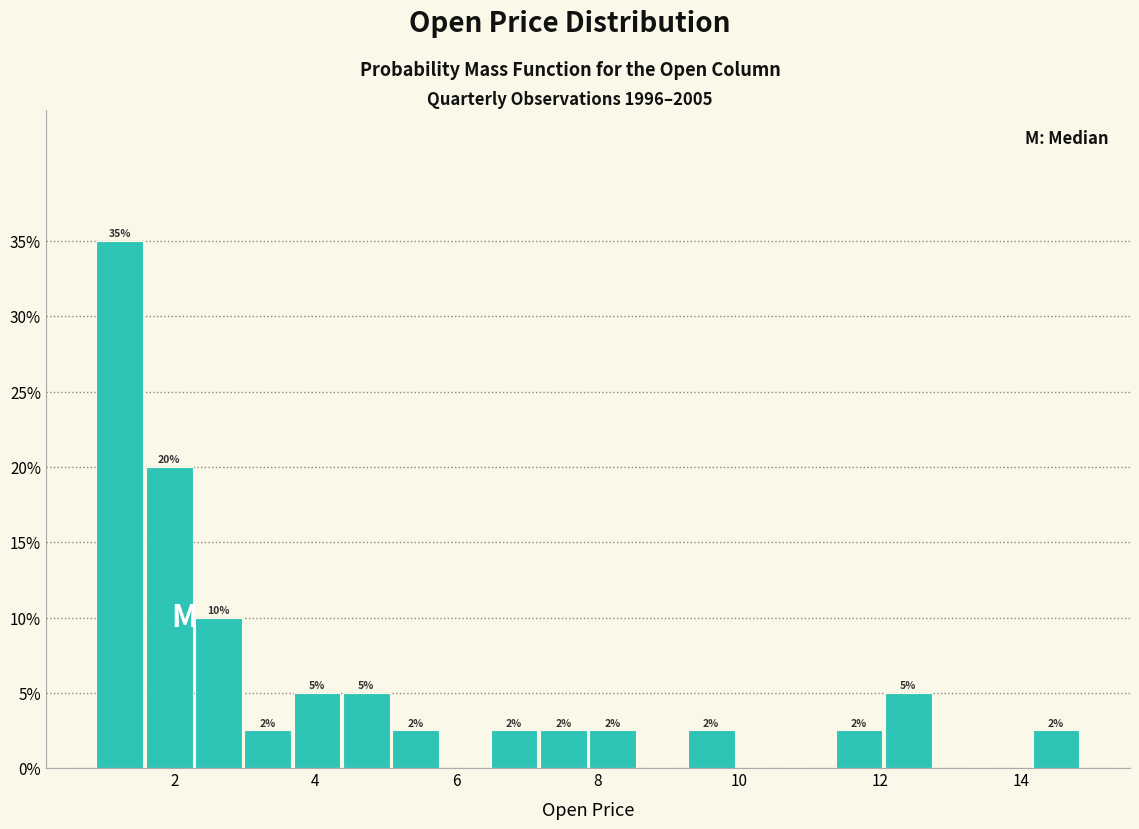

Around what value on the x-axis is the tallest bar? Give the approximate position of its centre, as read against the axis.

1.2